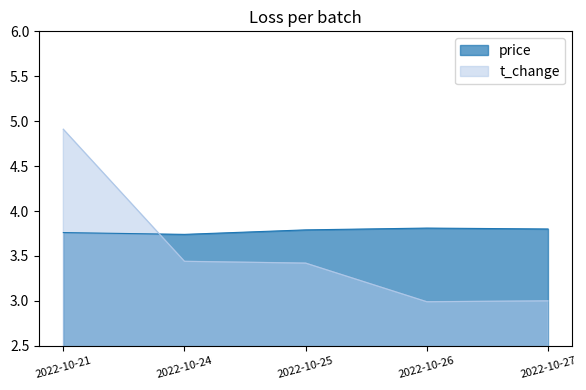

At how many categories does at least one series exceed 3?

5